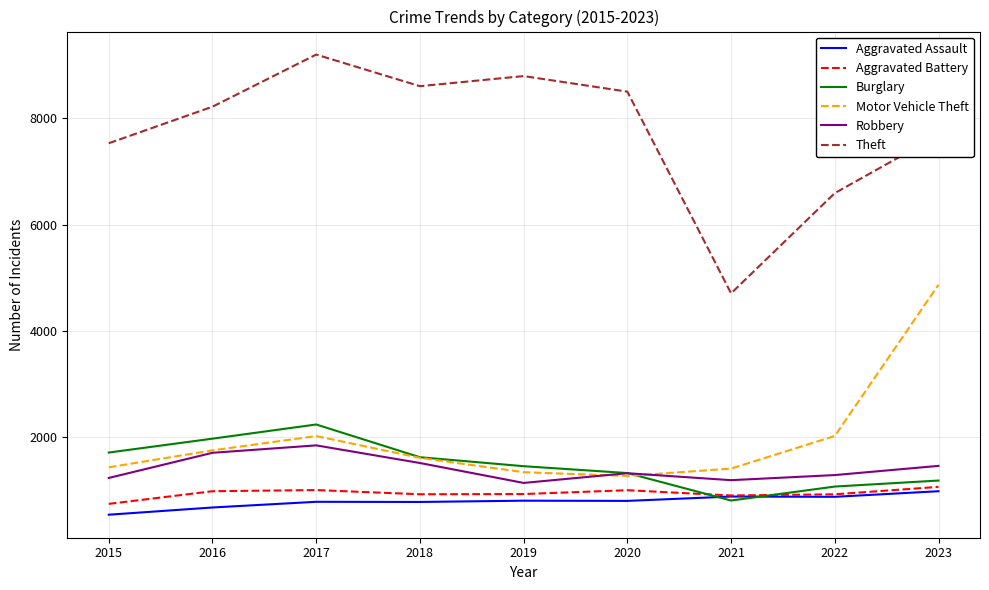

True or false: Theft has a value of 9200 at 2017.

True